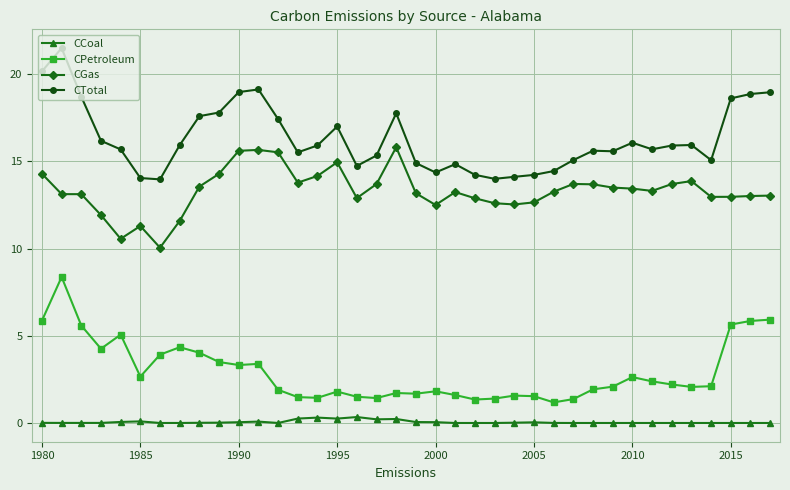

Which series has the largest total across all categories?

CTotal